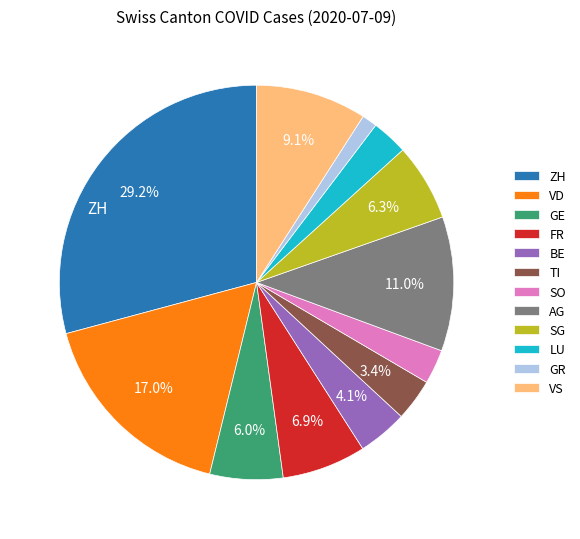

How much of the chart is everything except FR?

93.1%